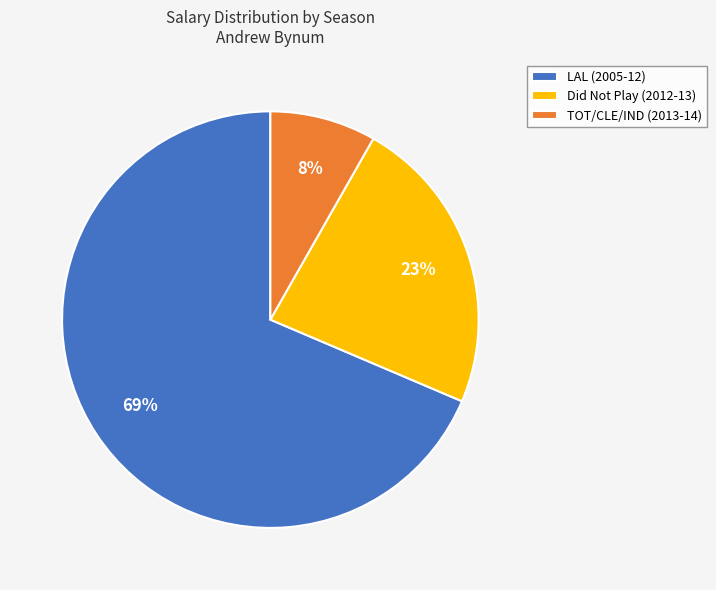

Which slice is the largest?

LAL (2005-12)